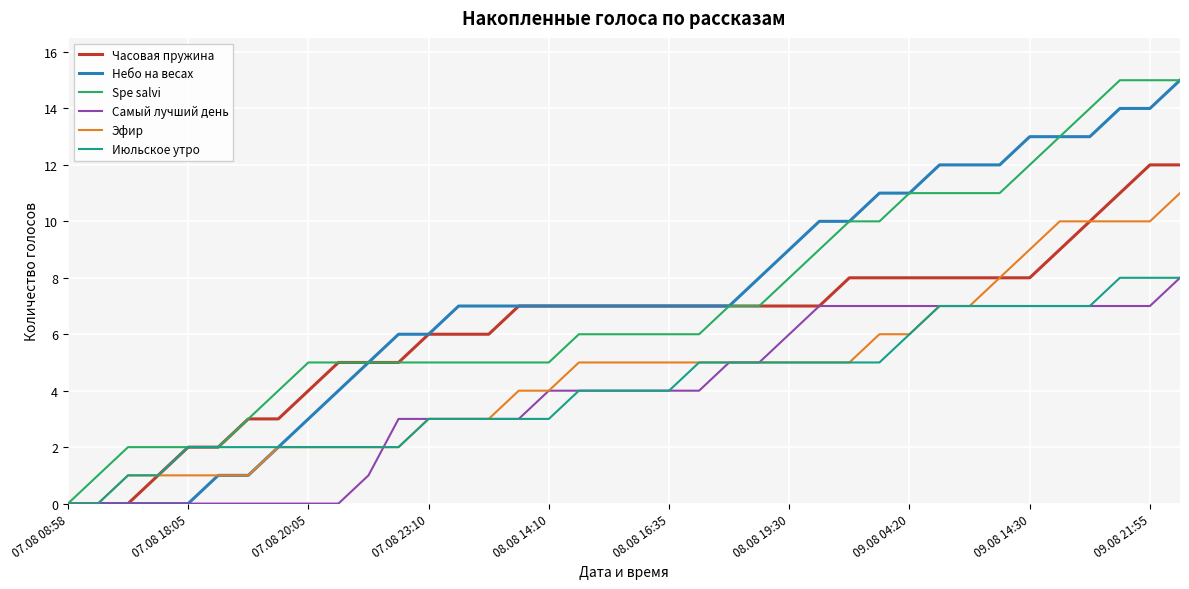

What is the greatest value displayed?

15